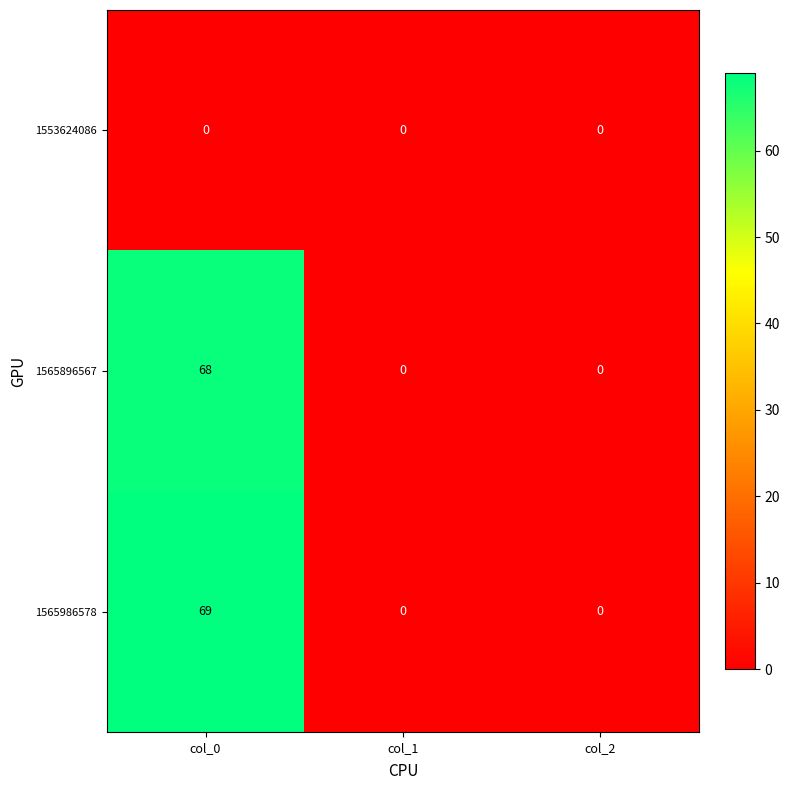

Rank the series at col_0 from lowest to highest value.

1553624086, 1565896567, 1565986578